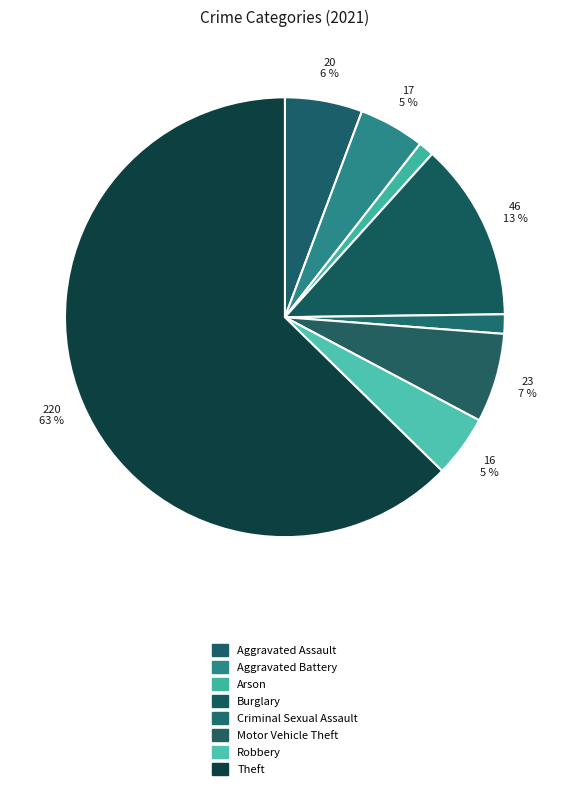

To the nearest percent, what is the combined percentage of Burglary and Arson?

14%